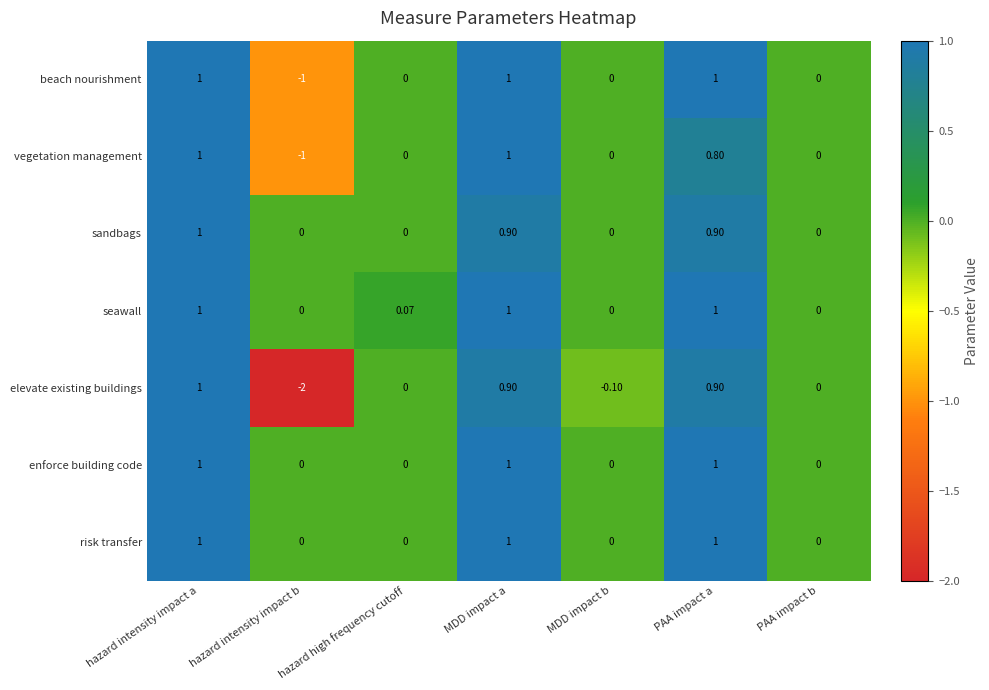

Between hazard intensity impact b and hazard high frequency cutoff, which series saw the biggest shift?

elevate existing buildings